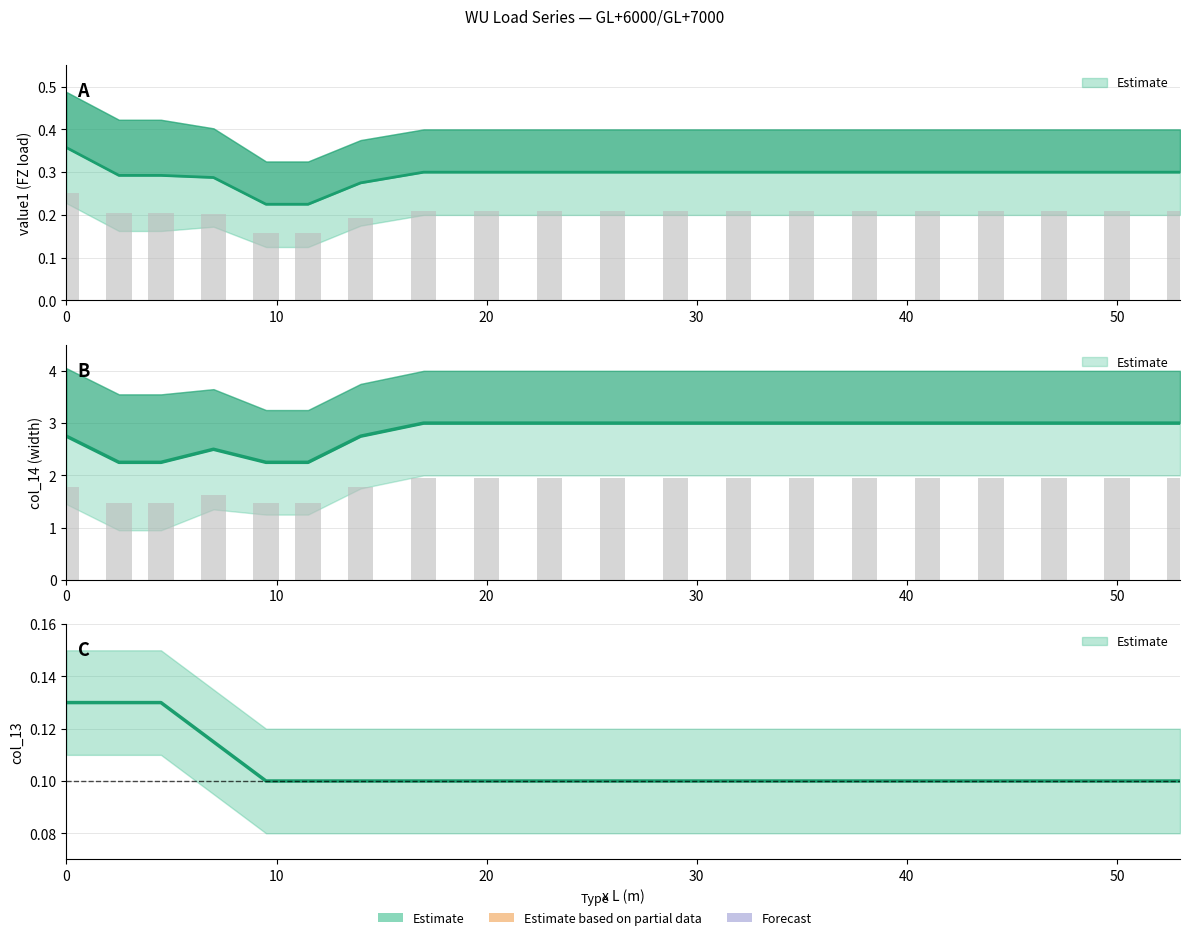

Rank the series by their maximum value, from highest to lowest.

col_14, value1, col_13